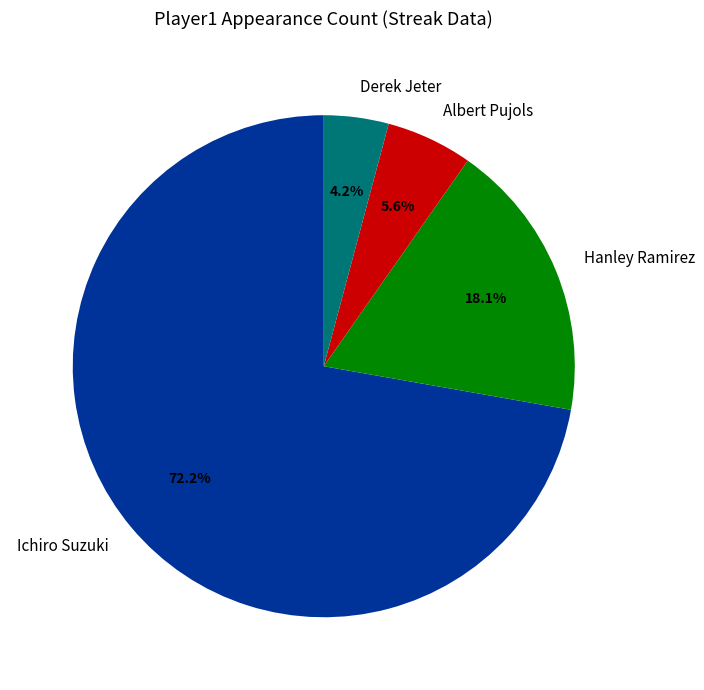

Is it true that Albert Pujols is 6% of the pie?

True